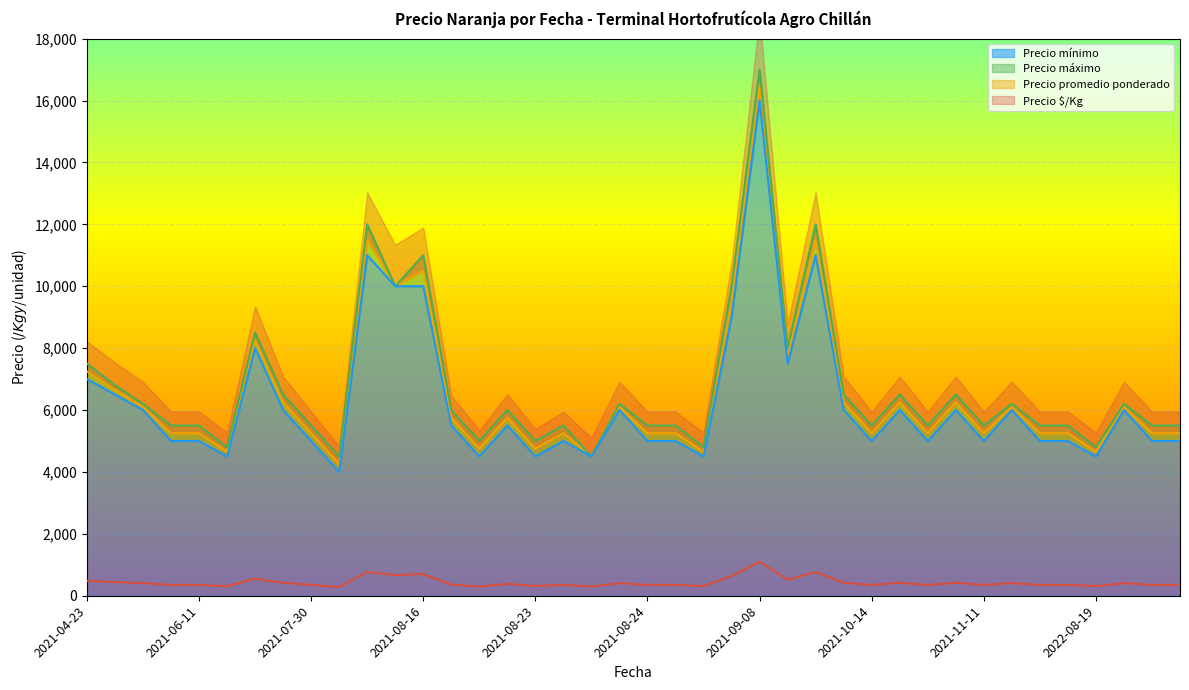

Which series changed the most between 2021-08-17 and 2022-08-25?

Precio promedio ponderado